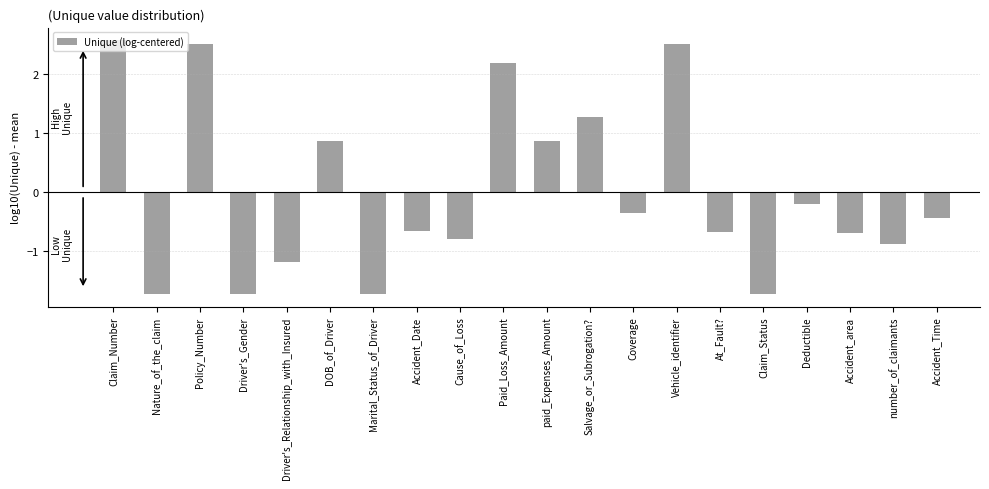

What is the sum of the values at Deductible and DOB_of_Driver?

0.7